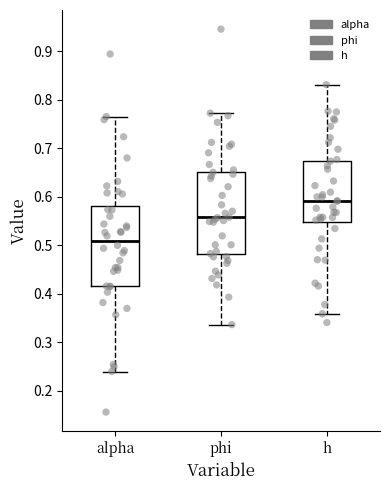

Which box has the highest median line?

h